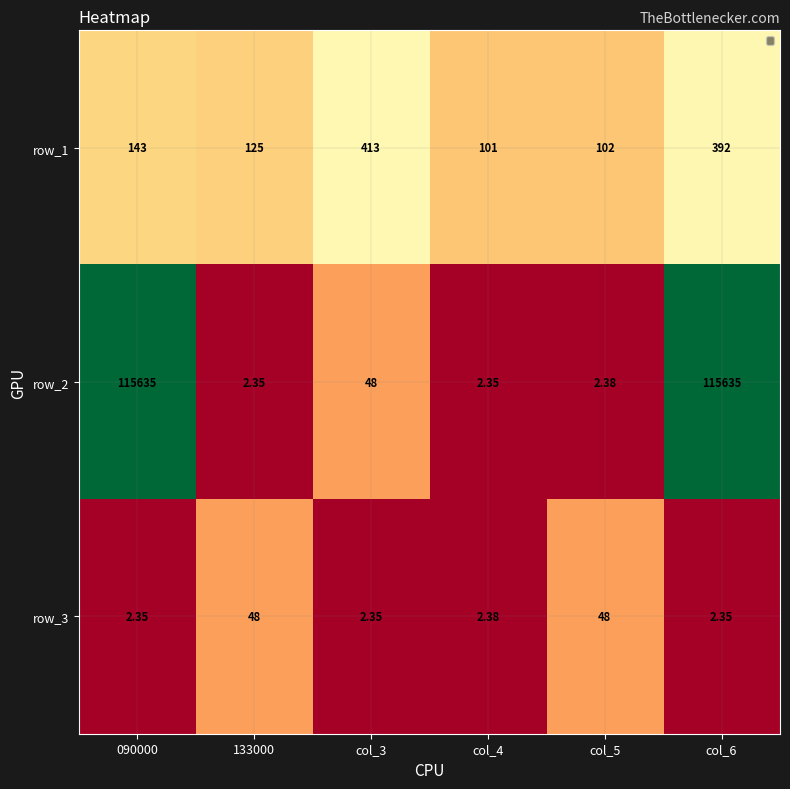

What is the sum of the row_1 values at col_4 and col_5?

203.0